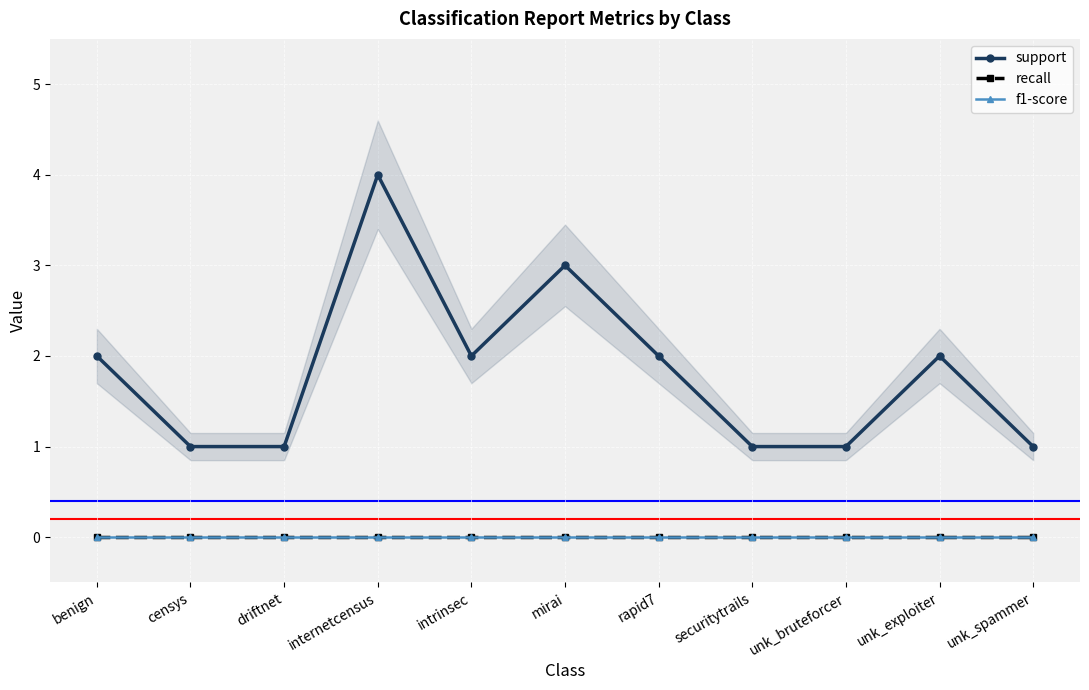

What is the spread (max minus min) of values at unk_exploiter?

2